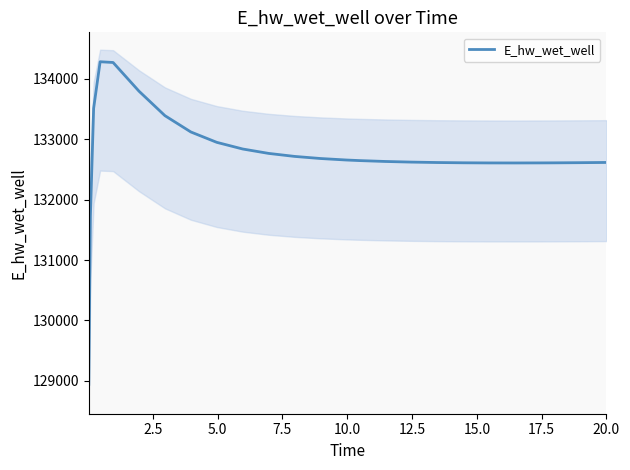

What is the highest value of the E_hw_wet_well series?

134283.3